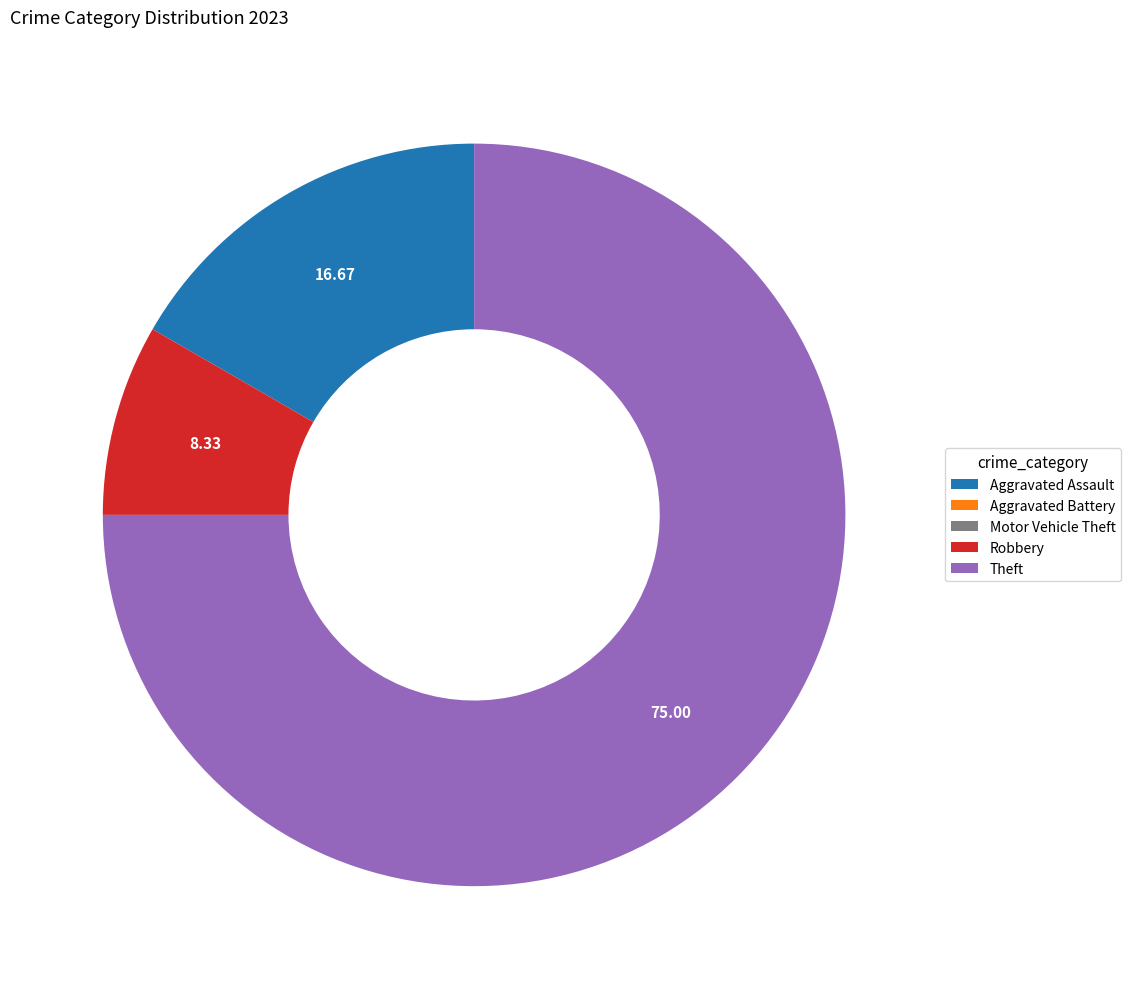

Which has a higher value, Robbery or Aggravated Assault?

Aggravated Assault